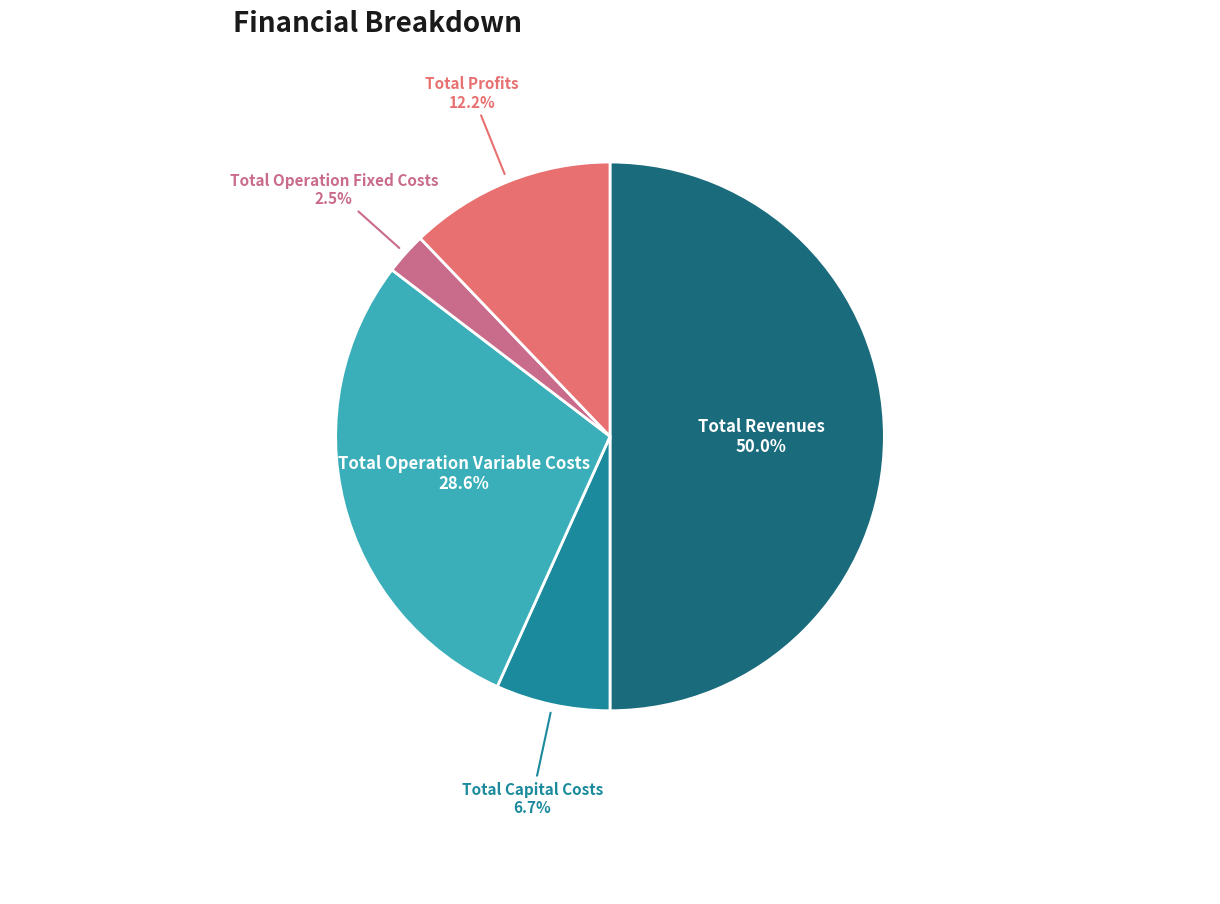

To the nearest percent, what percentage of the pie is Total Profits?

12%